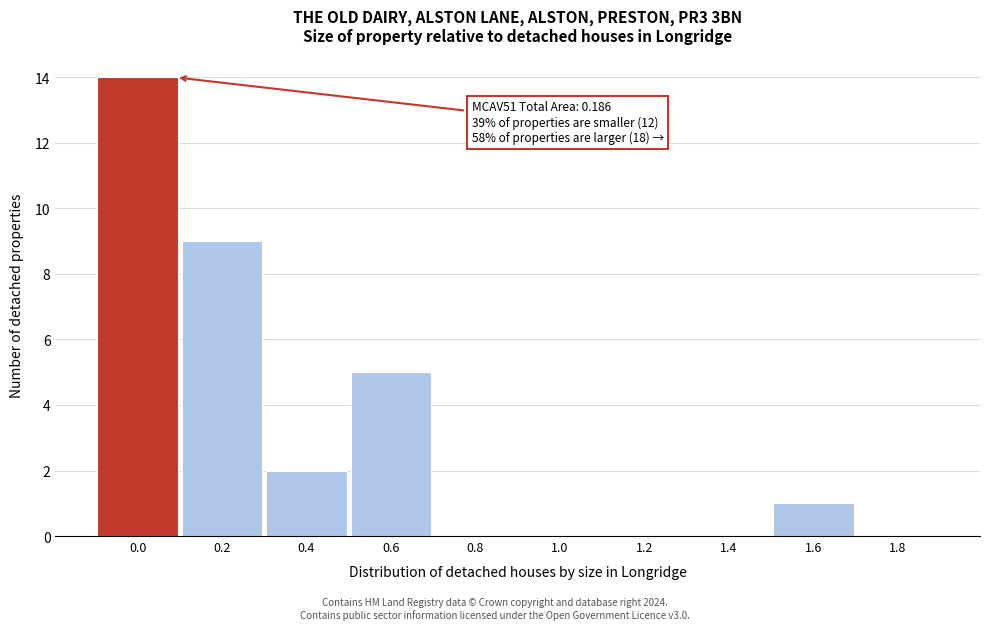

Reading left to right, what are all the values shown in this chart?

0.0=14	0.2=9	0.4=2	0.6=5	0.8=0	1.0=0	1.2=0	1.4=0	1.6=1	1.8=0